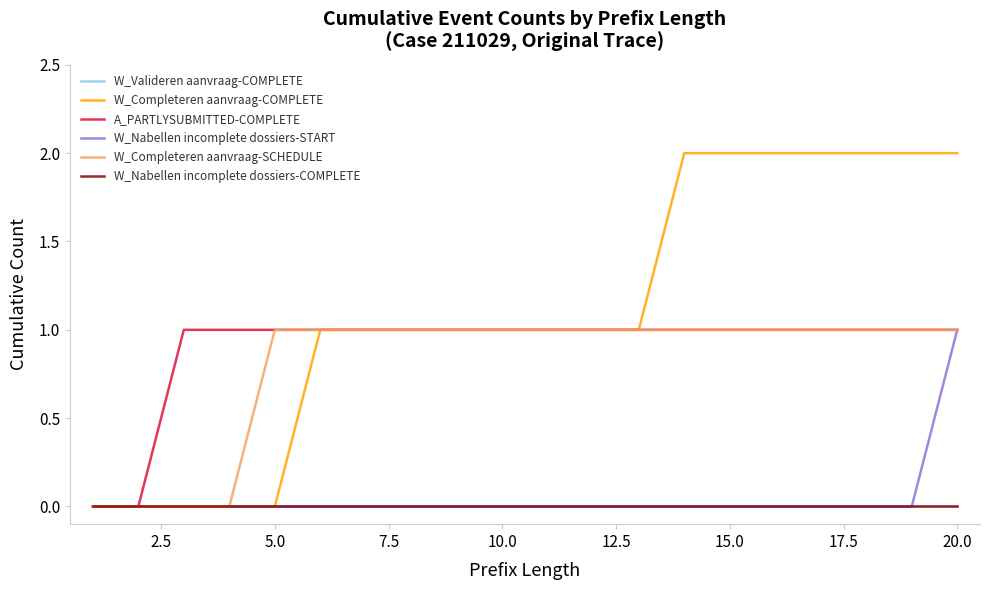

Is this an area chart (filled region under the line)?

No